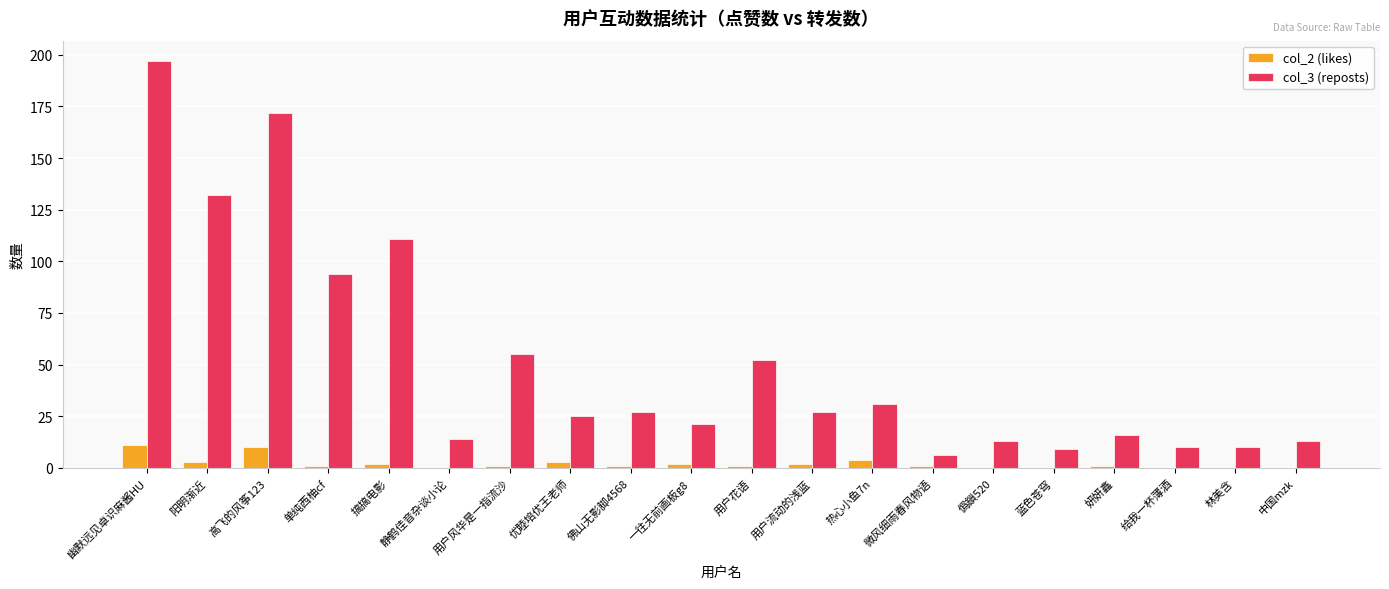

What is the greatest value displayed?

197